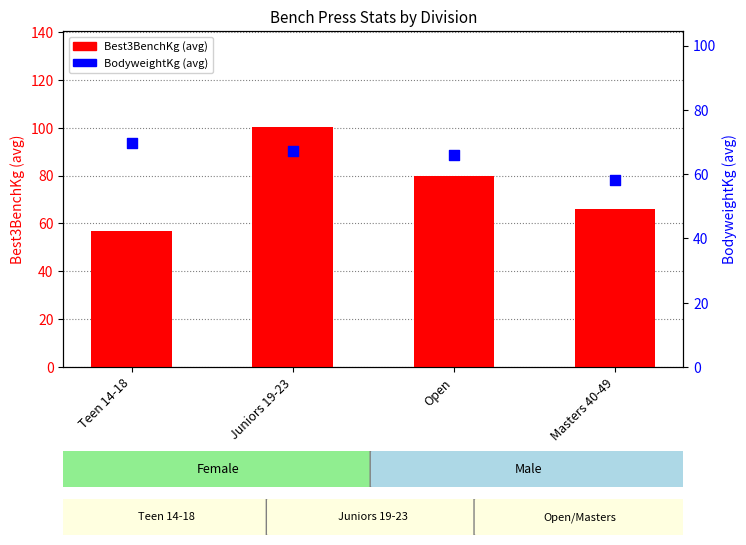

What is the total value across all series at Juniors 19-23?

167.6